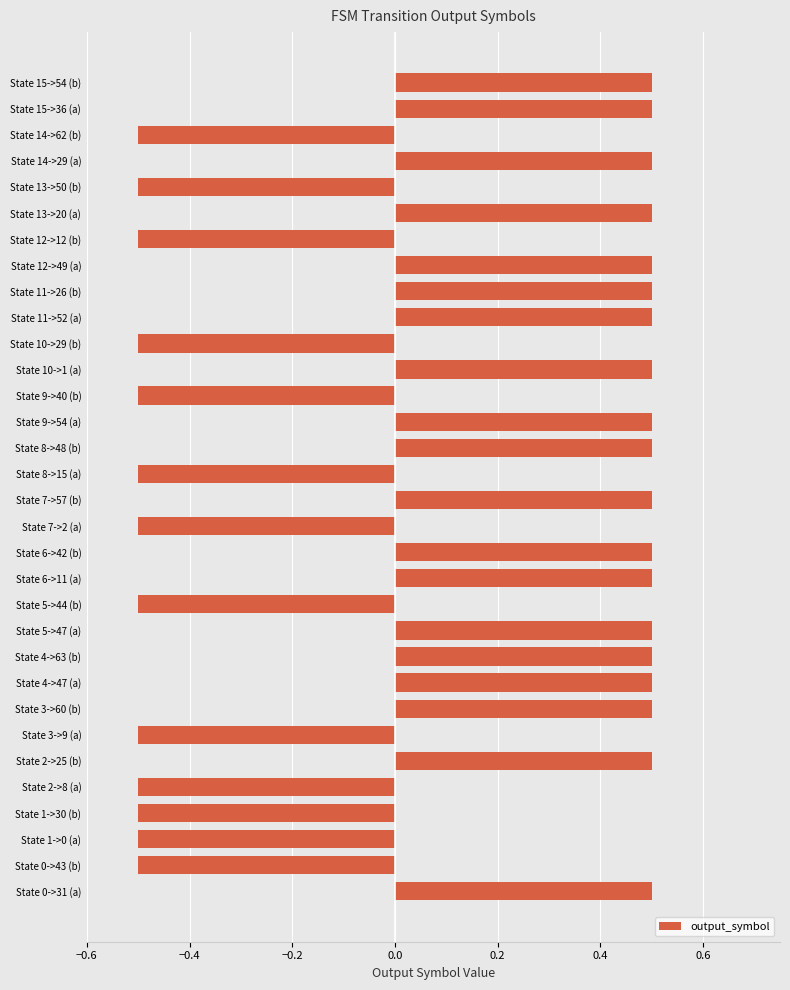

Count the values in the range 0 to 1.

19